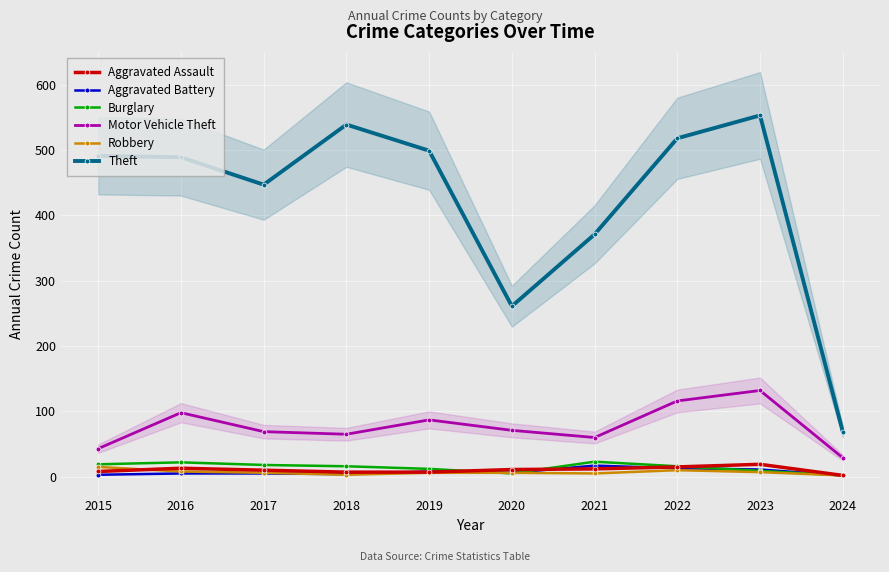

Which label corresponds to the largest value in the chart?

2023